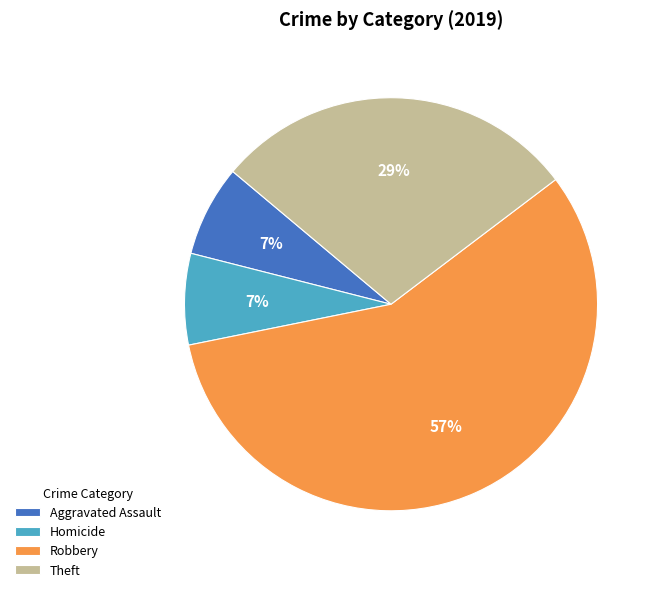

What is the ratio of the value at Theft to the value at Robbery?

0.5